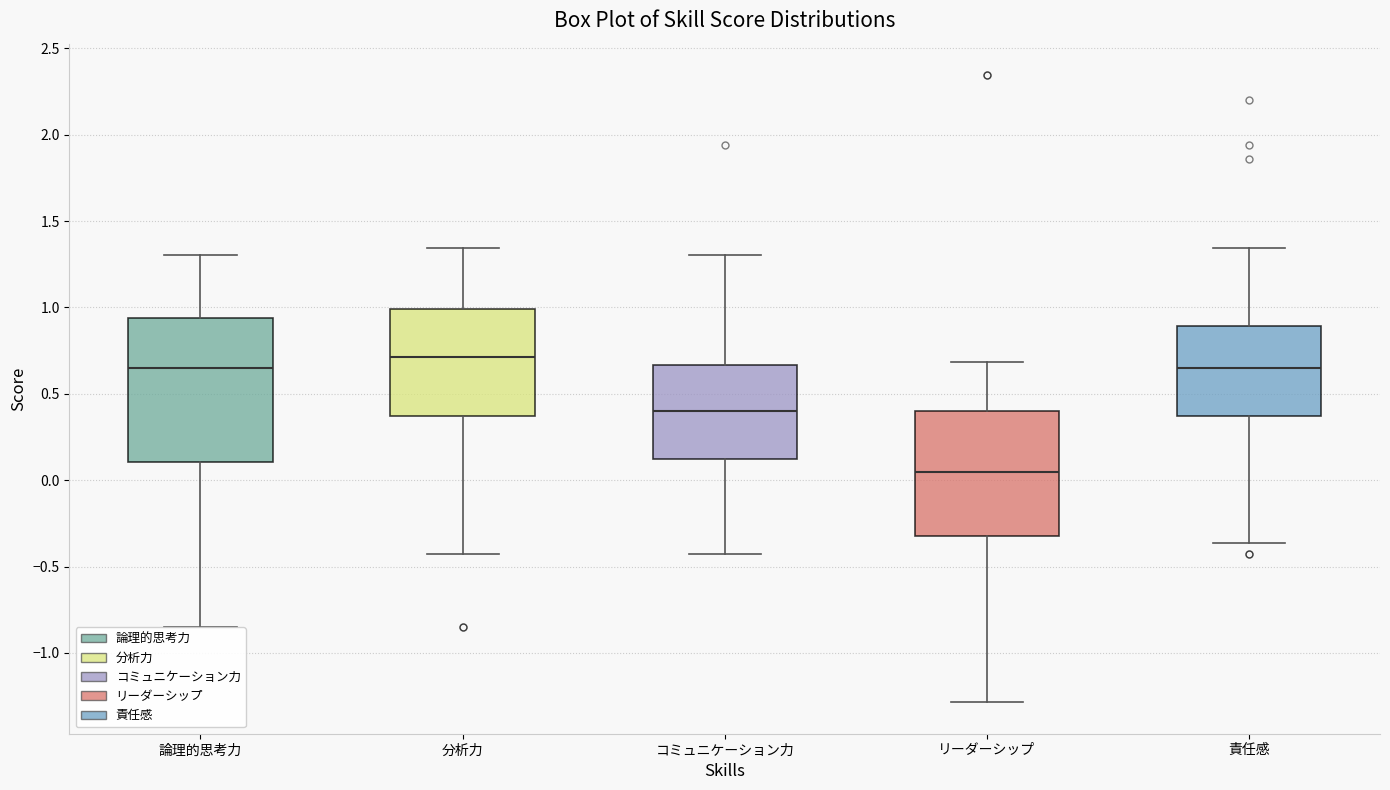

Where does the median line of the box for 分析力 sit on the y-axis? The values are not printed on the chart, so give them approximately, as read against the axis.

0.70